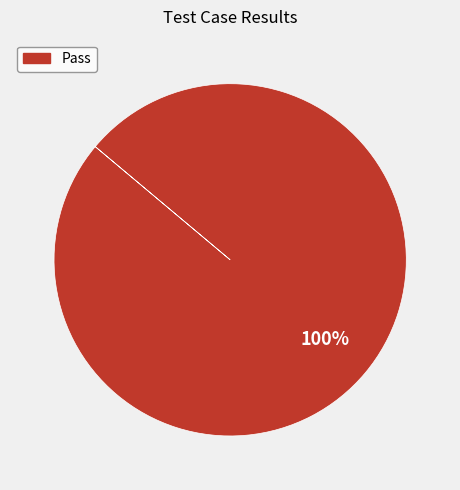

Is there any slice that represents more than half of the pie?

Yes